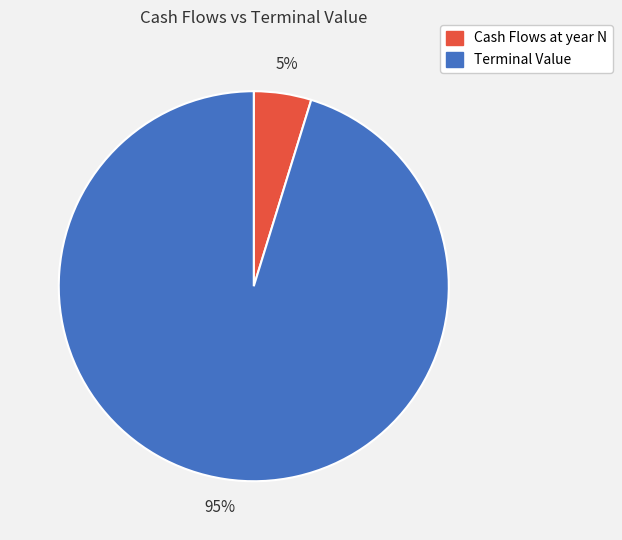

Between Cash Flows at year N and Terminal Value, which is larger?

Terminal Value